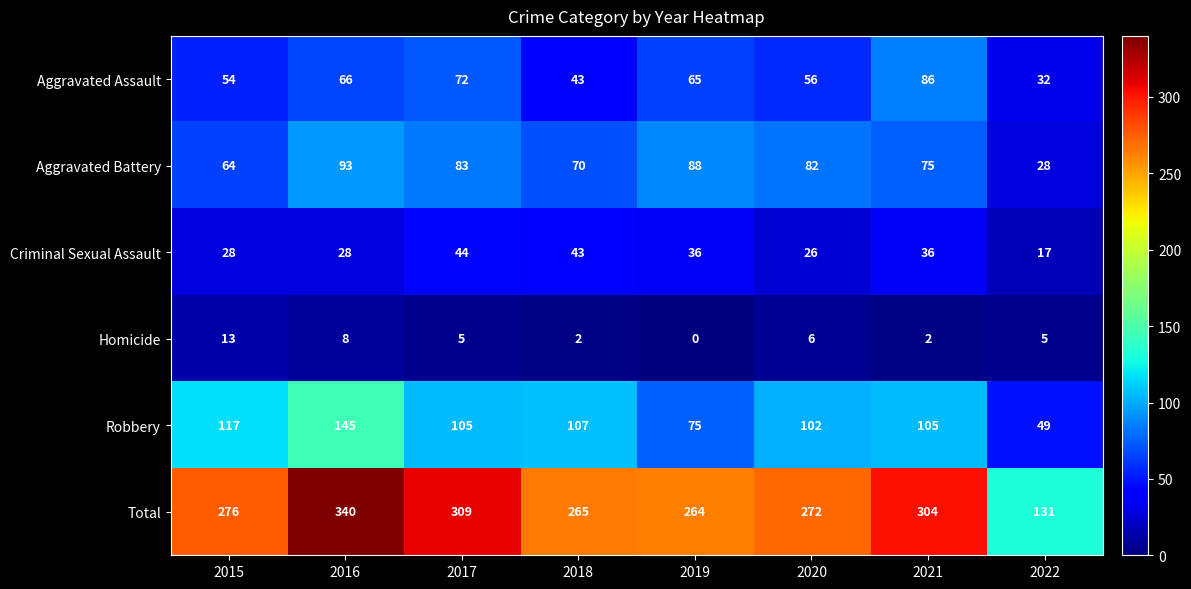

Where is Homicide nearest to the value 6?

2020